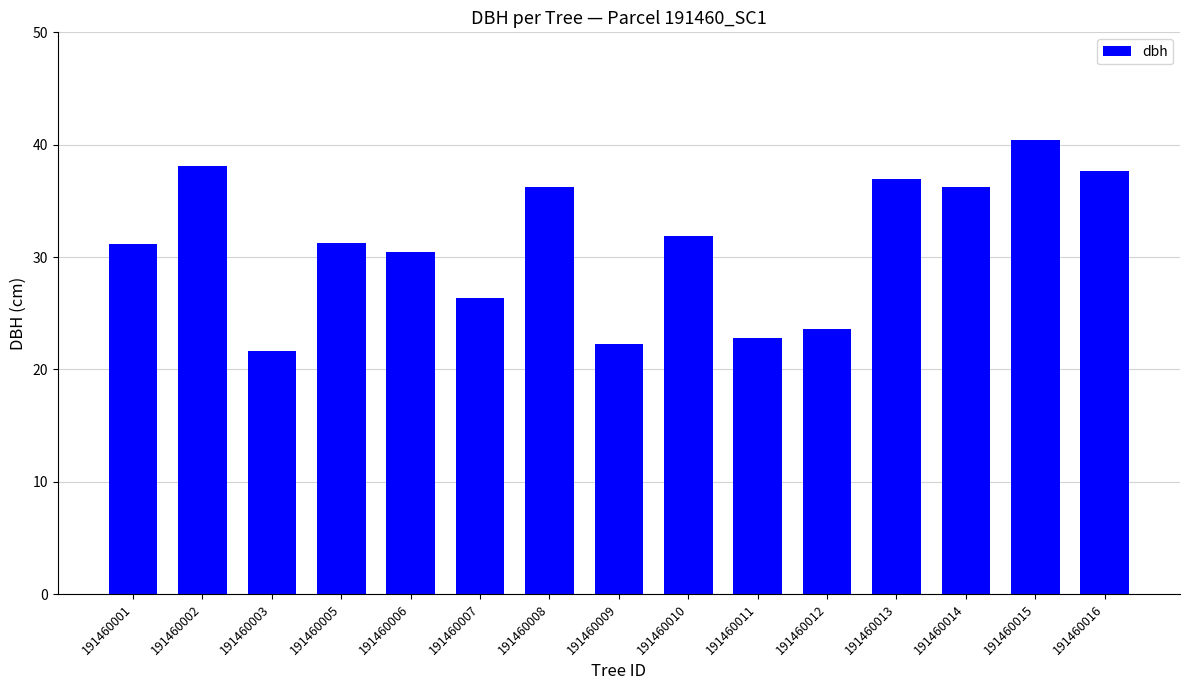

Is it true that the value at 191460009 is 37.2?

False